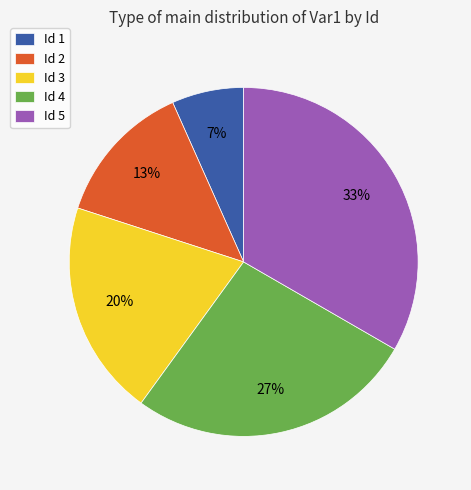

Between Id 1 and Id 2, which is larger?

Id 2